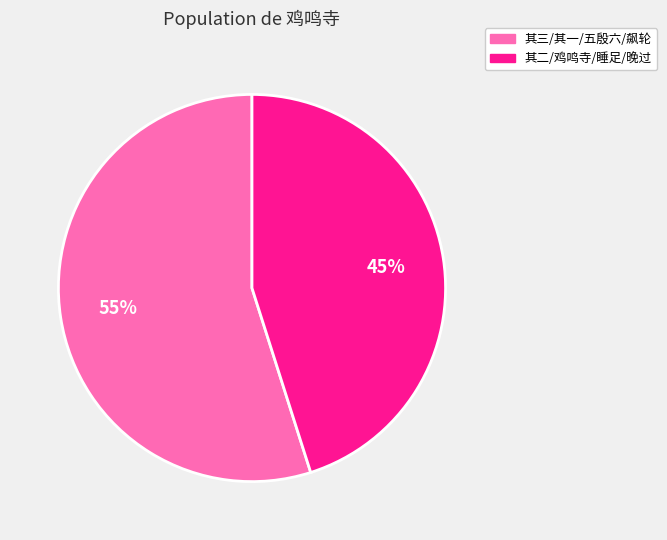

How many slices are in this pie chart?

2